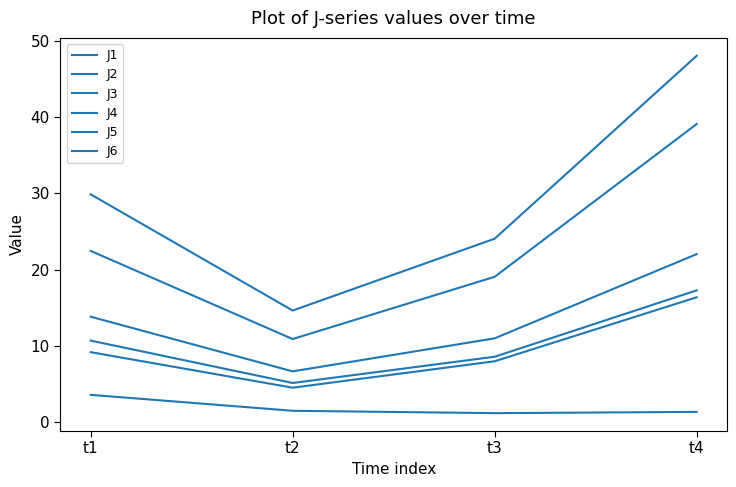

How many lines are shown in the chart?

6